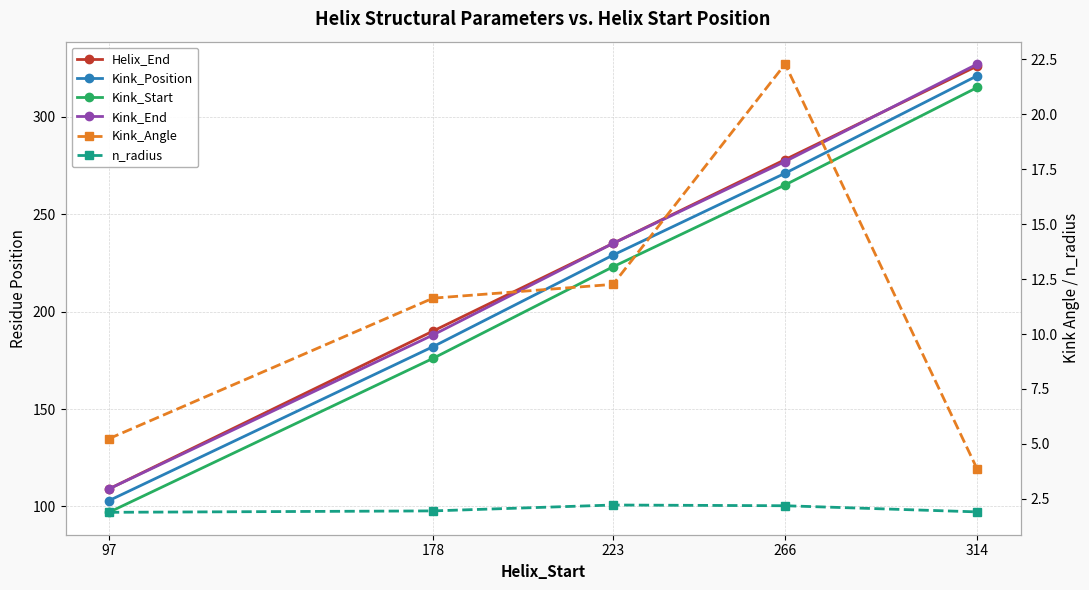

At which category does the chart reach its peak across all series?

314